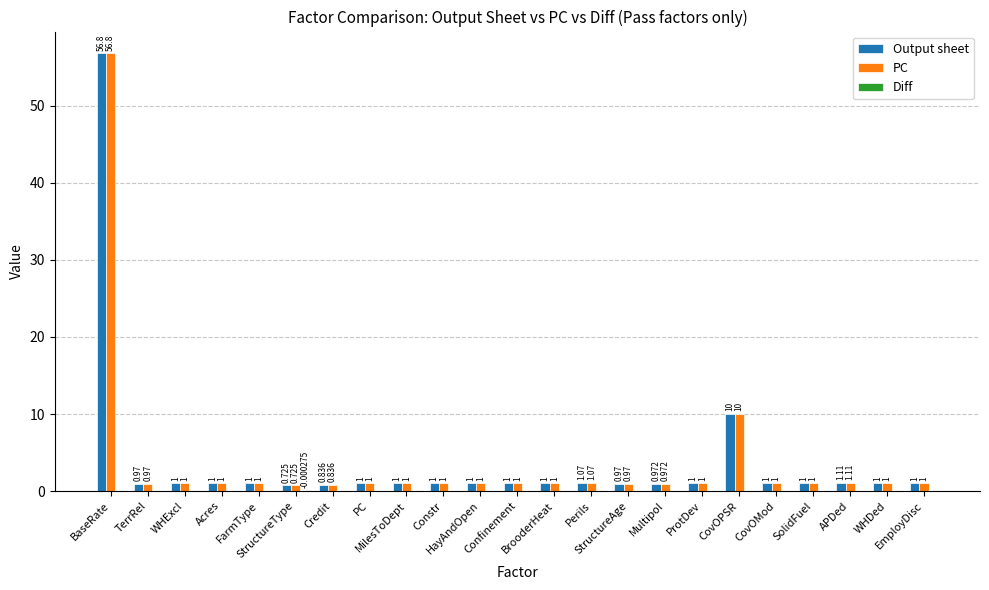

What is the highest value of the Output sheet series?

56.8